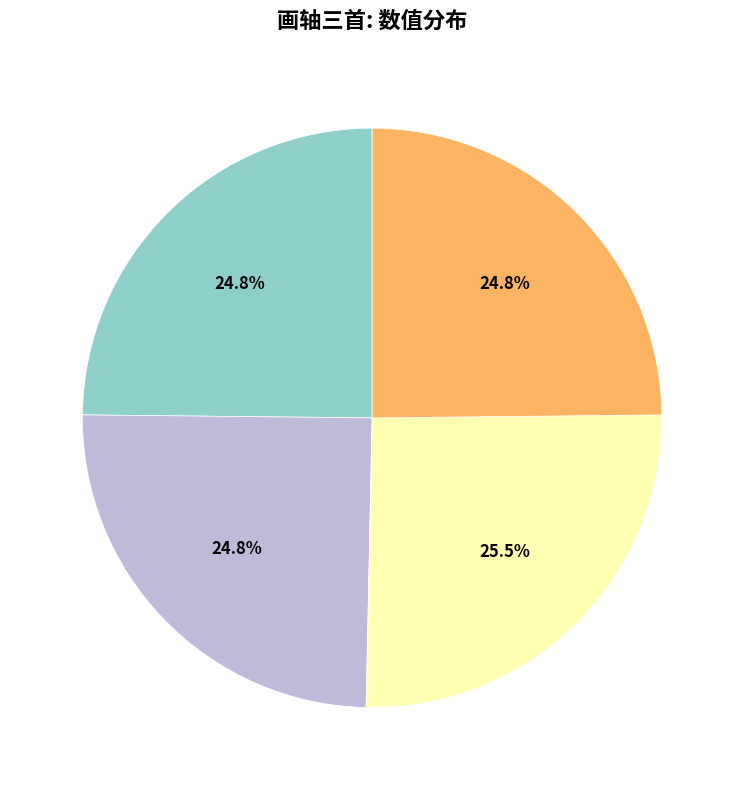

To the nearest percent, what is the combined percentage of 戏题小庵画轴三首 其三 獐 and 戏题小庵画轴三首 其一 寒林平远?

50%